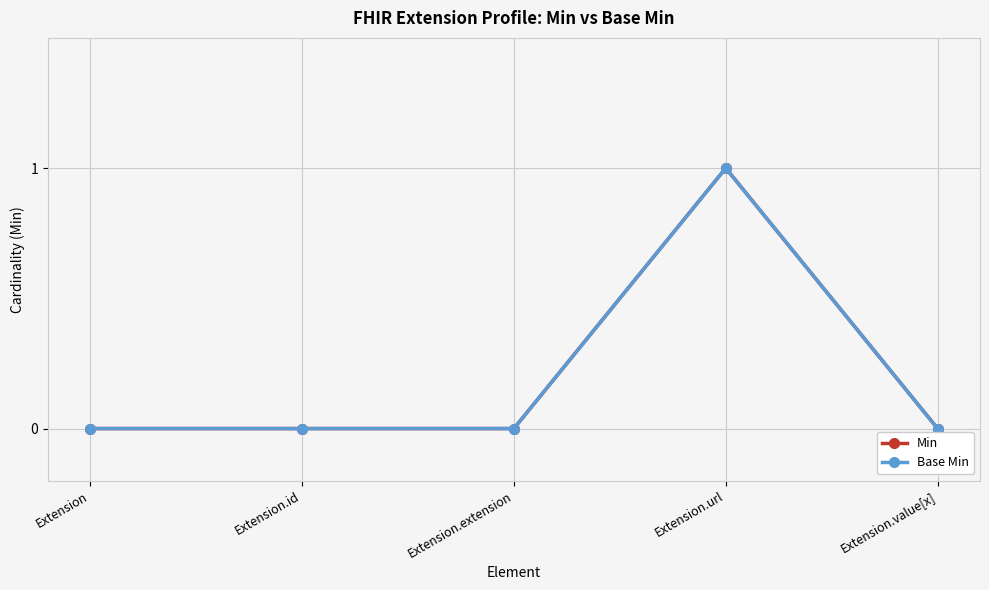

Does the chart have visible grid lines?

Yes